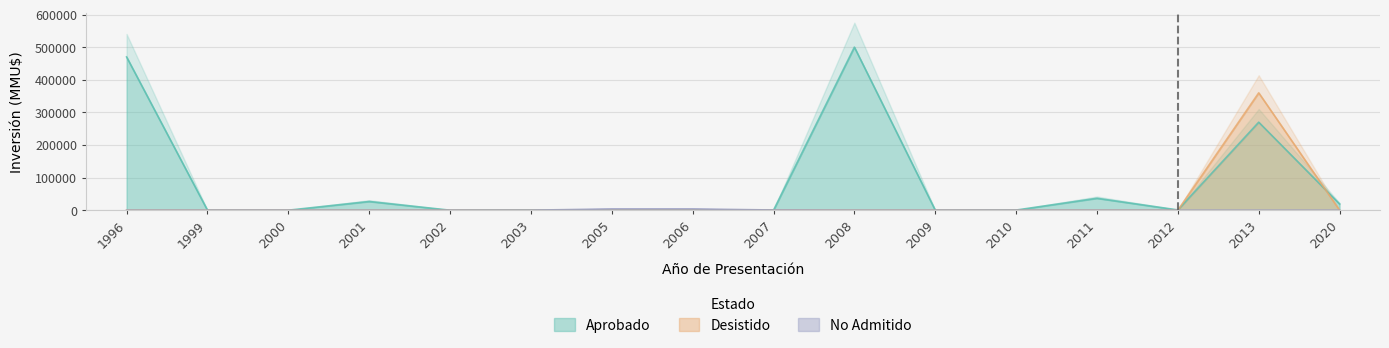

At 1999, list the series in order from smallest to largest.

Aprobado, Desistido, No Admitido